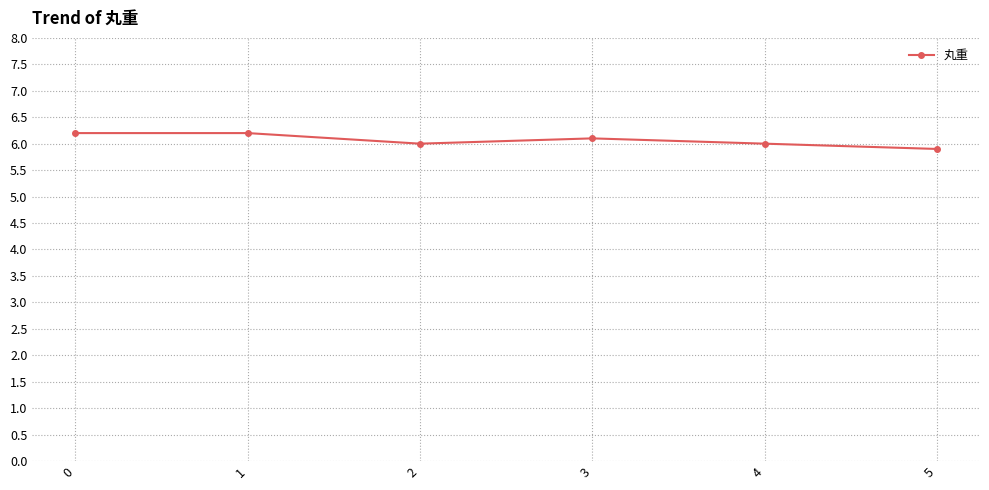

How many categories are shown in the chart?

6